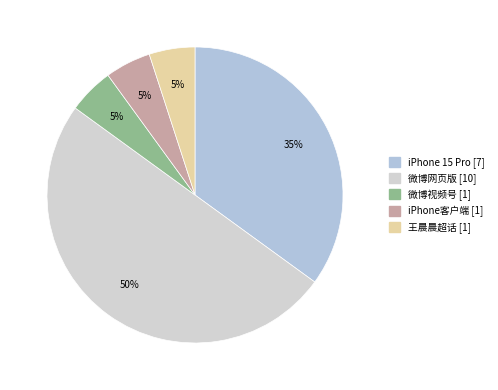

How many segments does this pie chart have?

5